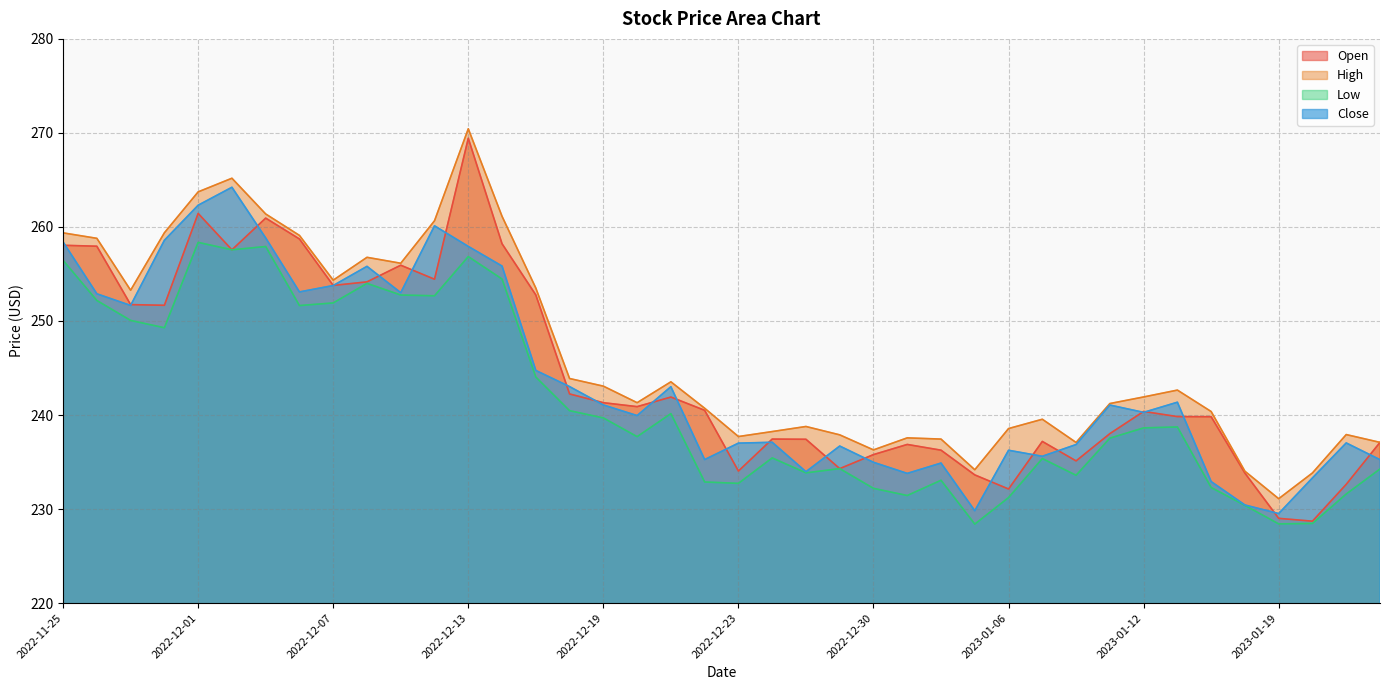

True or false: Low and Close intersect in this chart.

False